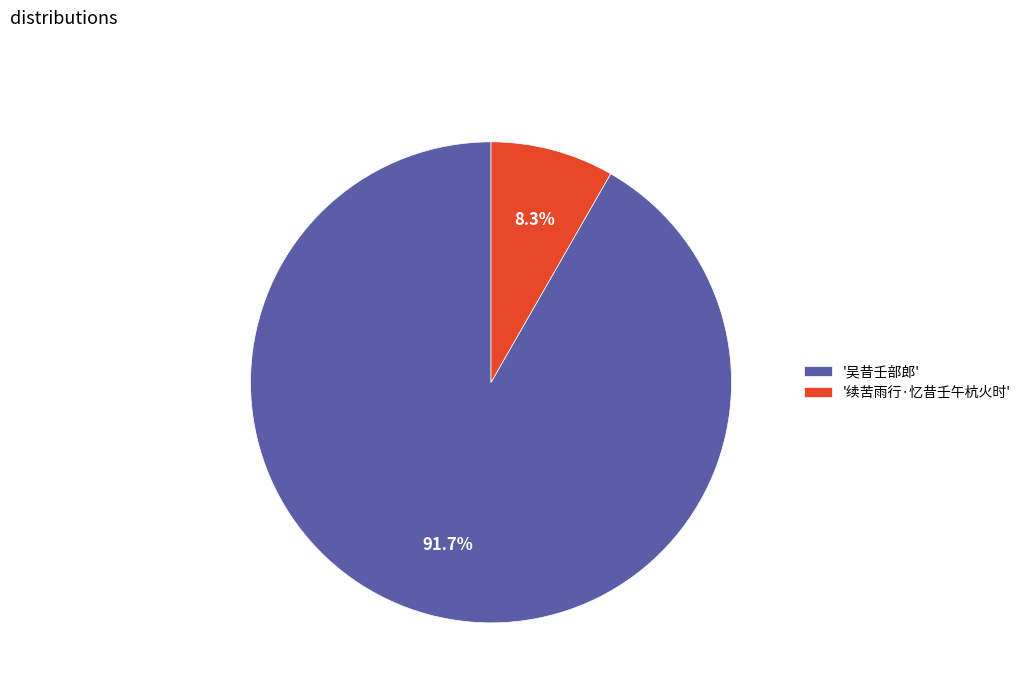

Combined, do '吴昔壬部郎' and '续苦雨行·忆昔壬午杭火时' account for over 50%?

Yes